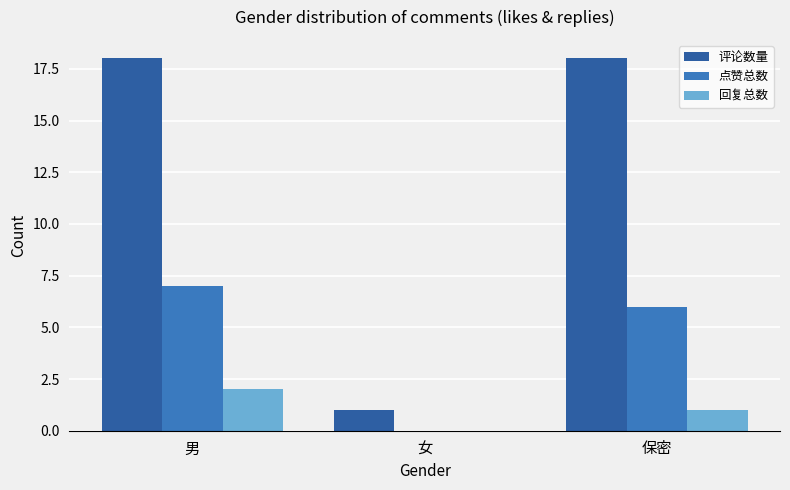

Between 女 and 保密, which series saw the biggest shift?

评论数量